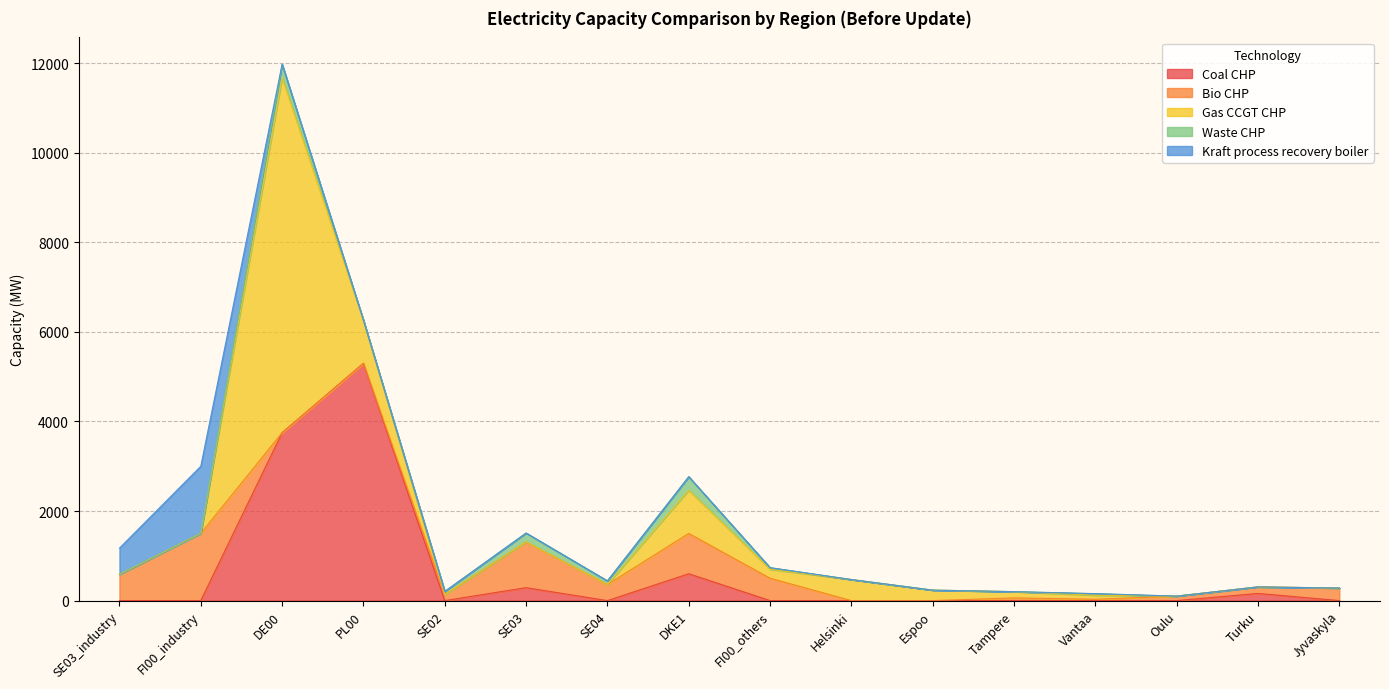

How many values in the Kraft process recovery boiler series exceed 0?

2